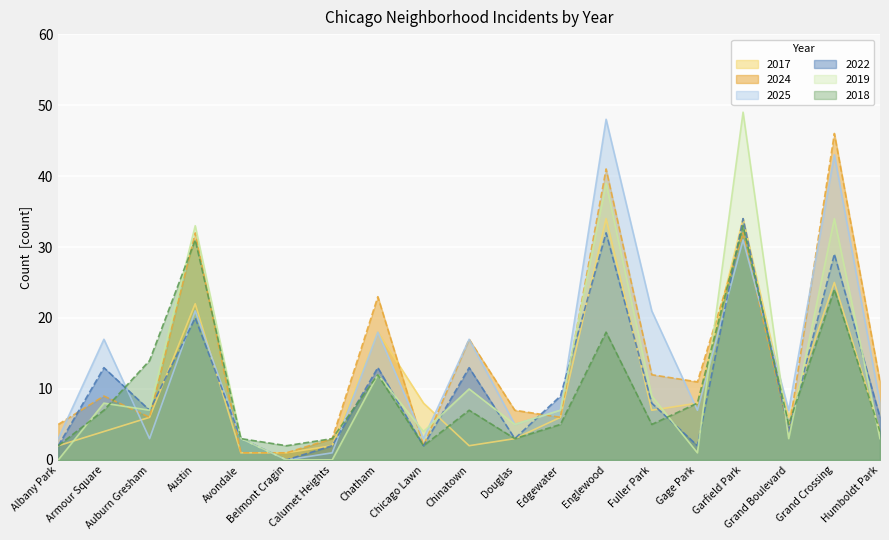

At how many categories does at least one series exceed 9?

11